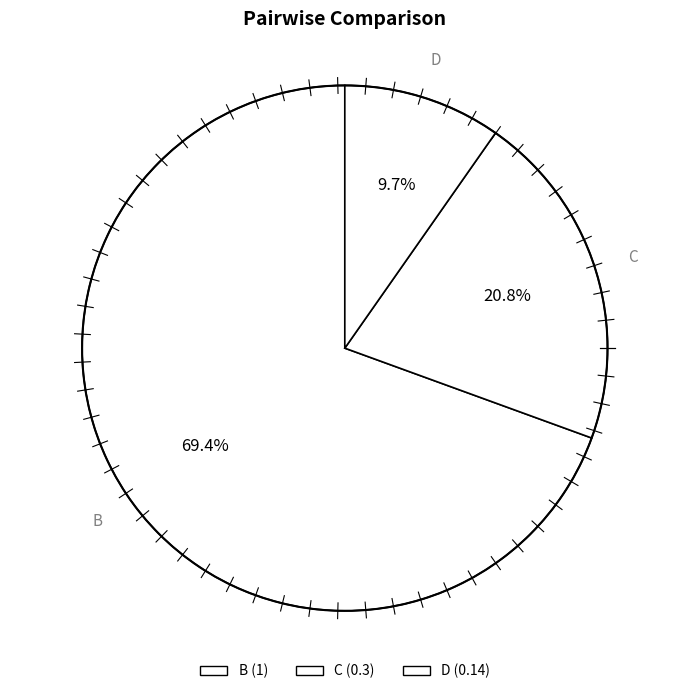

Count the number of slices in the pie.

3